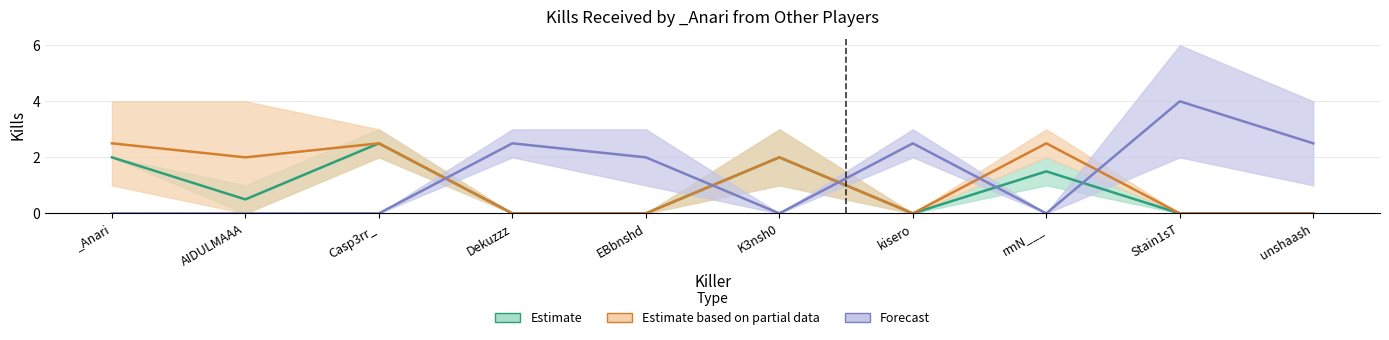

At which label is EBbnshd closest to 1?

K3nsh0